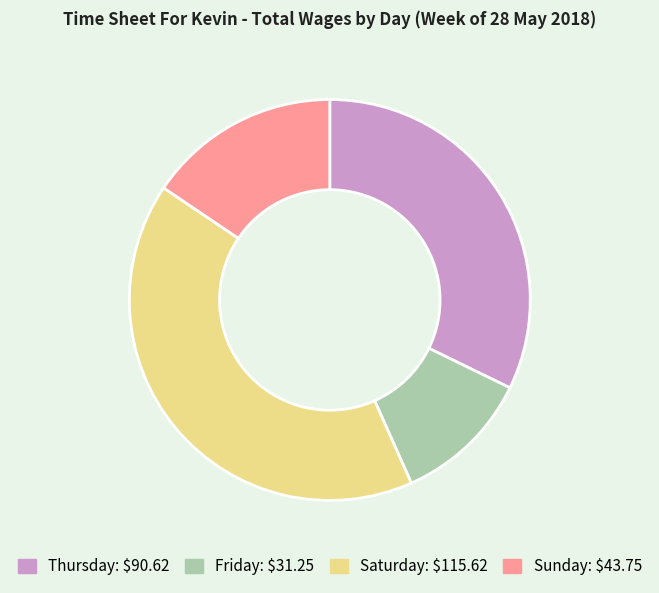

Is Sunday the majority of the pie?

No